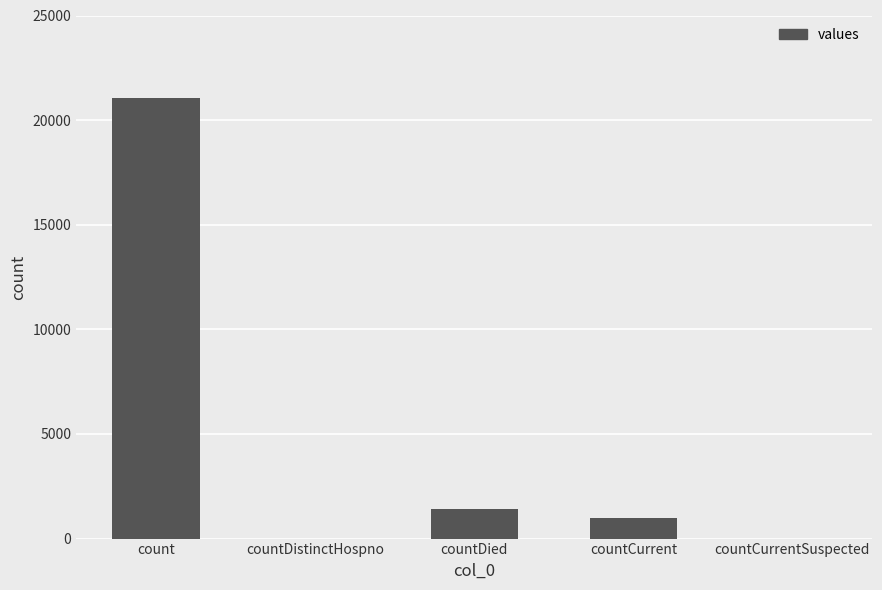

Between countDied and countDistinctHospno, which is larger?

countDied